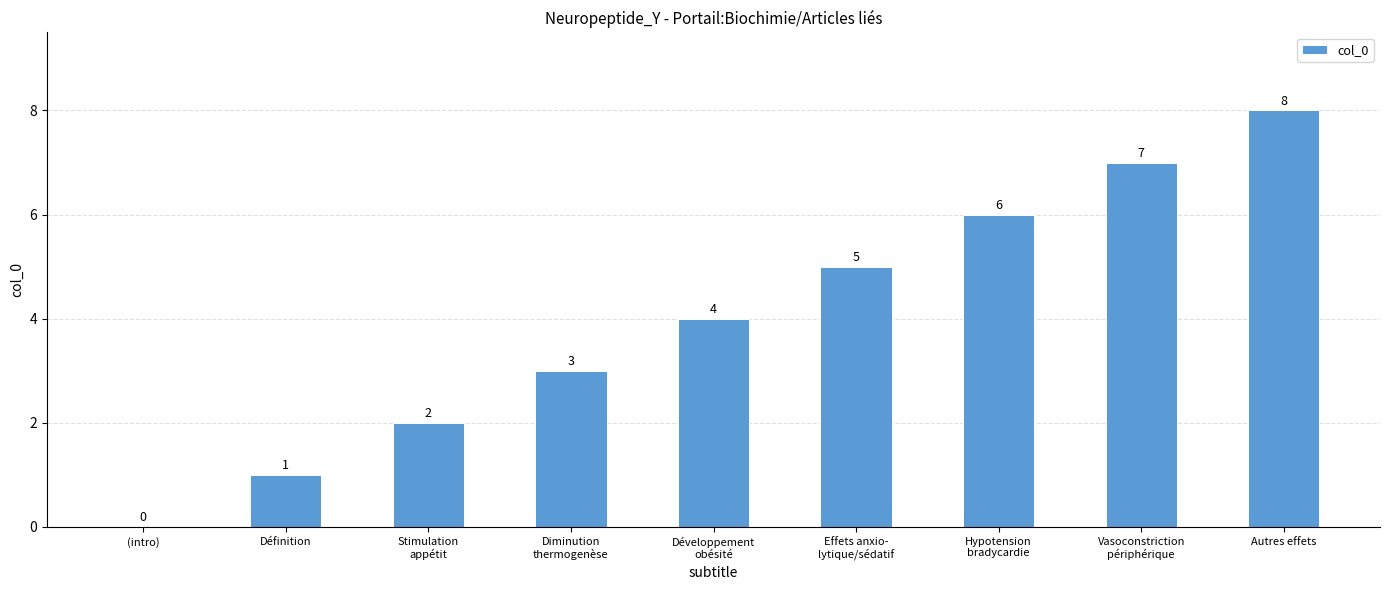

How many data points does each series have?

9